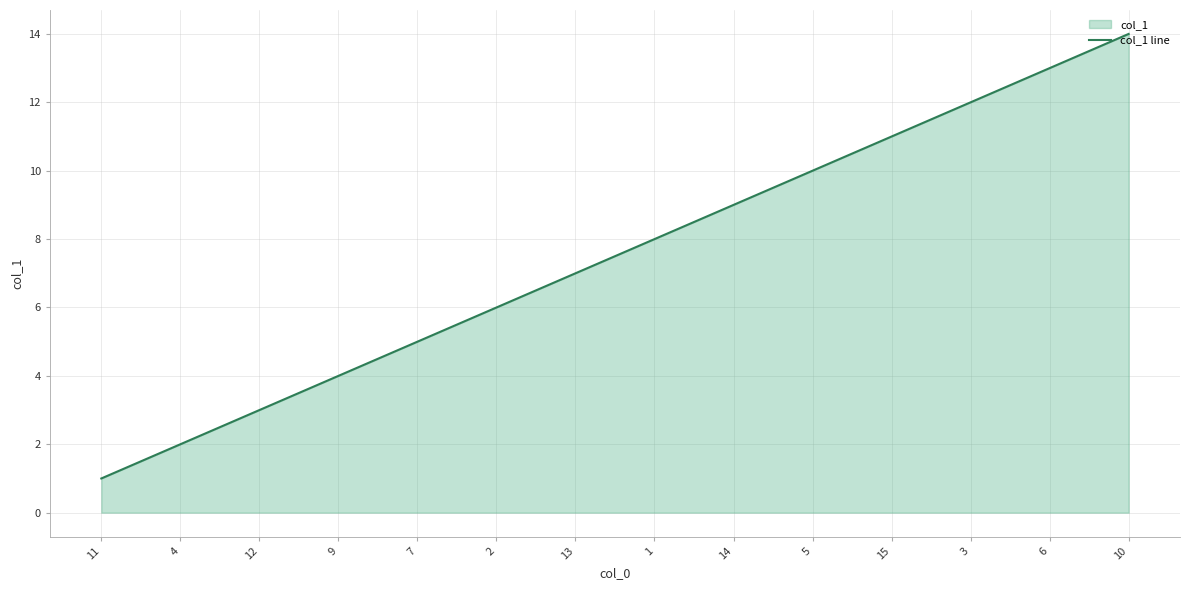

What is the ratio of the value at 6 to the value at 15?

1.2